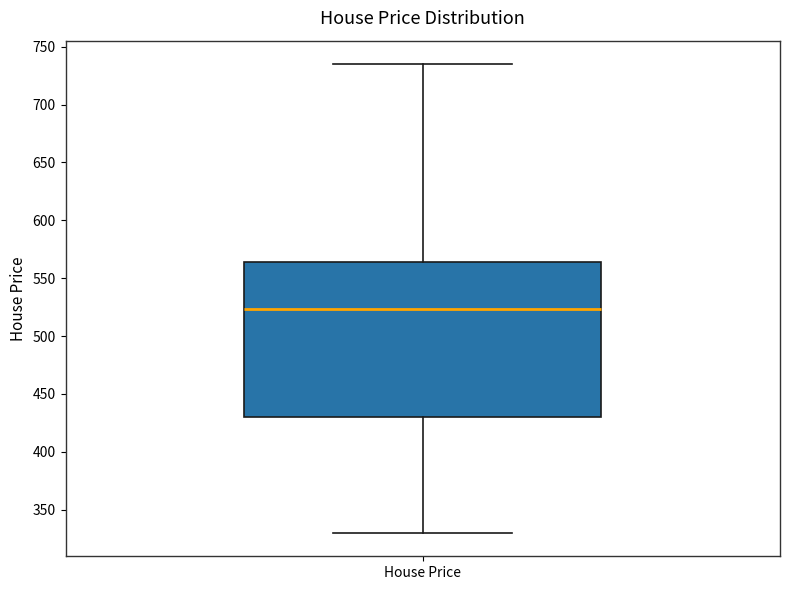

Where does the upper whisker of the box for House Price end on the y-axis? The values are not printed on the chart, so give them approximately, as read against the axis.

735